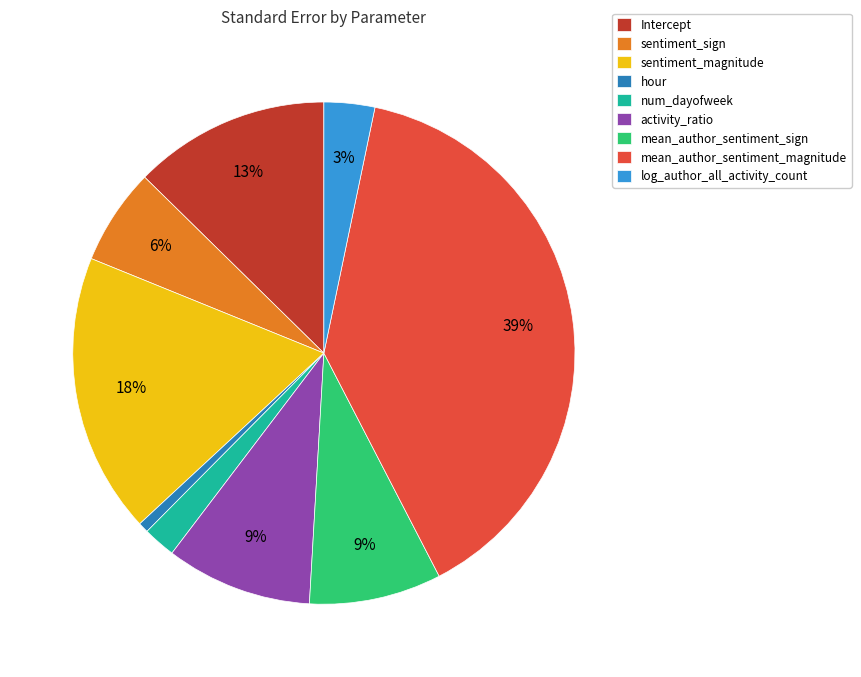

Count the number of slices in the pie.

9